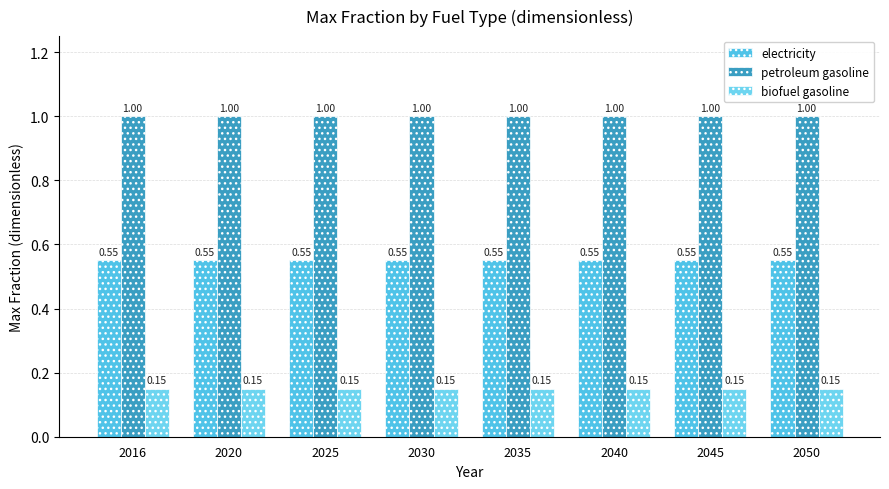

Is it true that petroleum gasoline equals 1.0 at 2045?

True